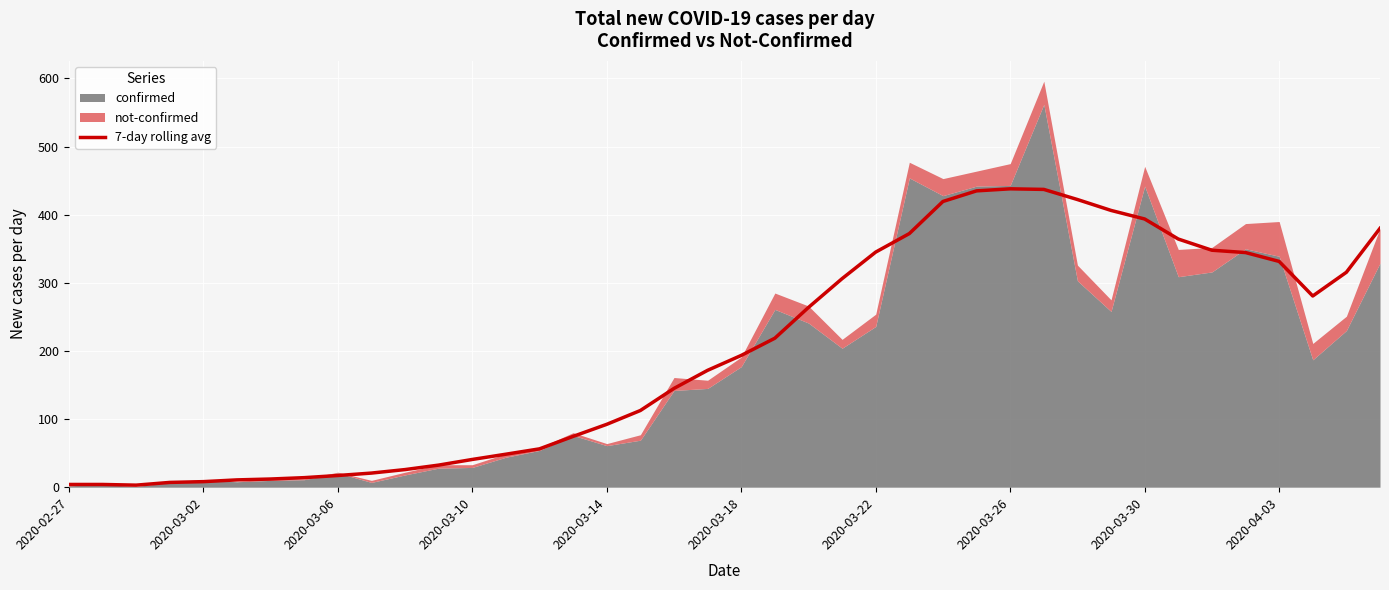

What is the smallest value displayed?

3.0